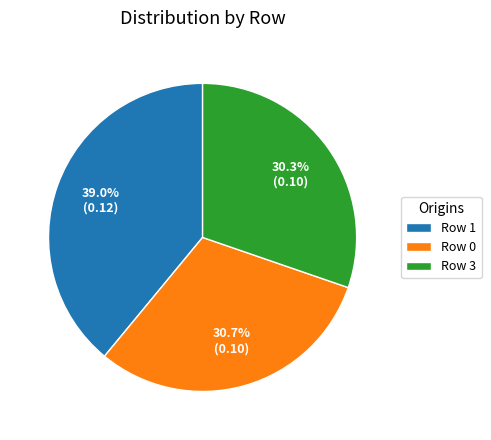

What is the ratio of the value at Row 3 to the value at Row 0?

1.0